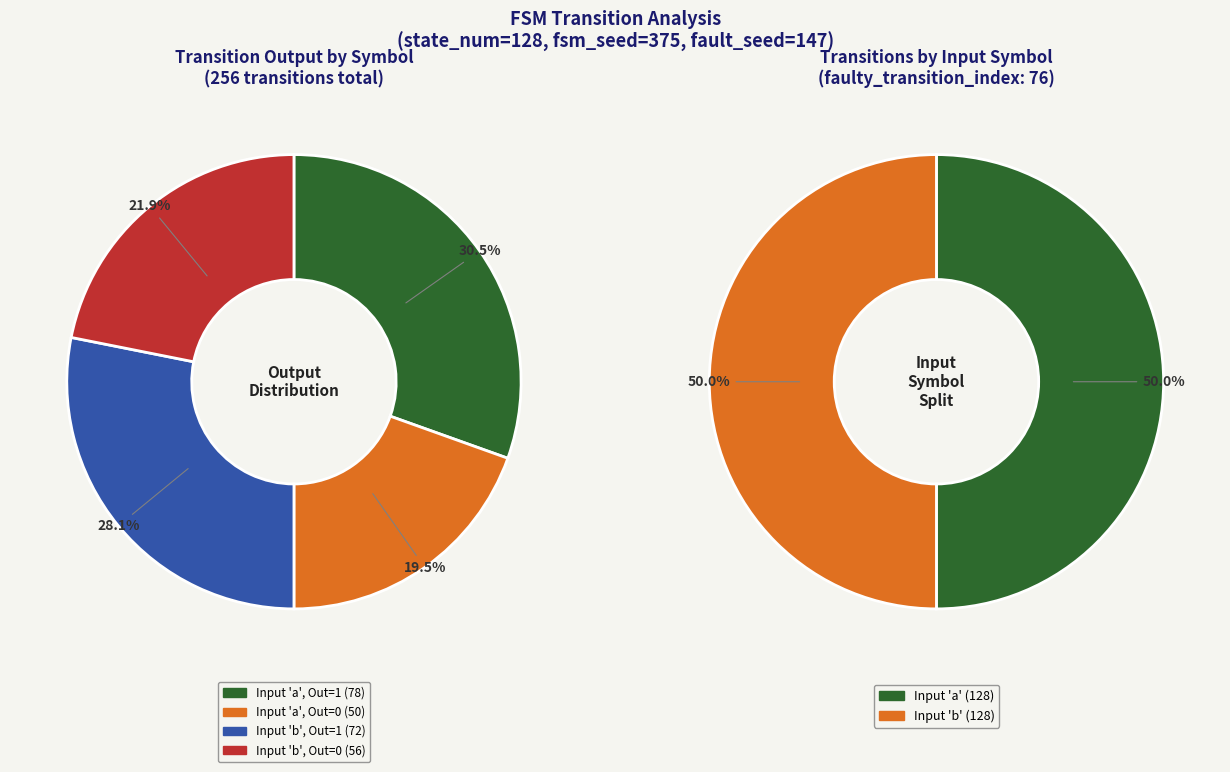

Does any single category account for the majority?

No